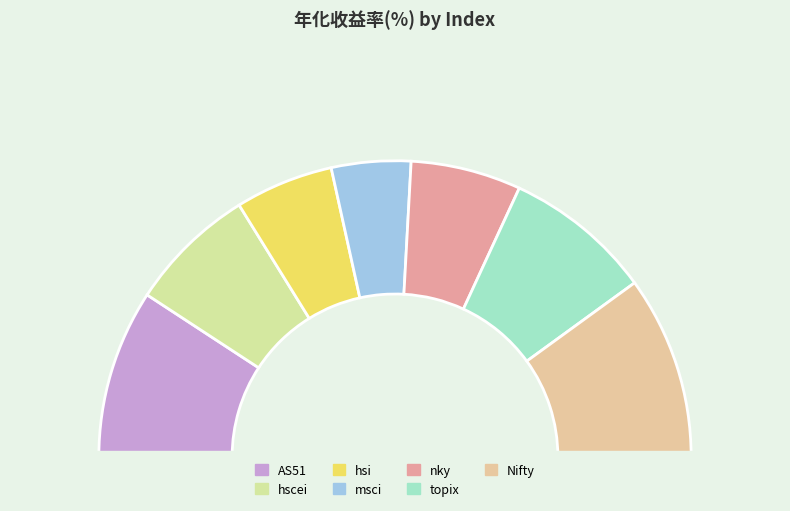

True or false: Nifty accounts for 20% of the total.

True